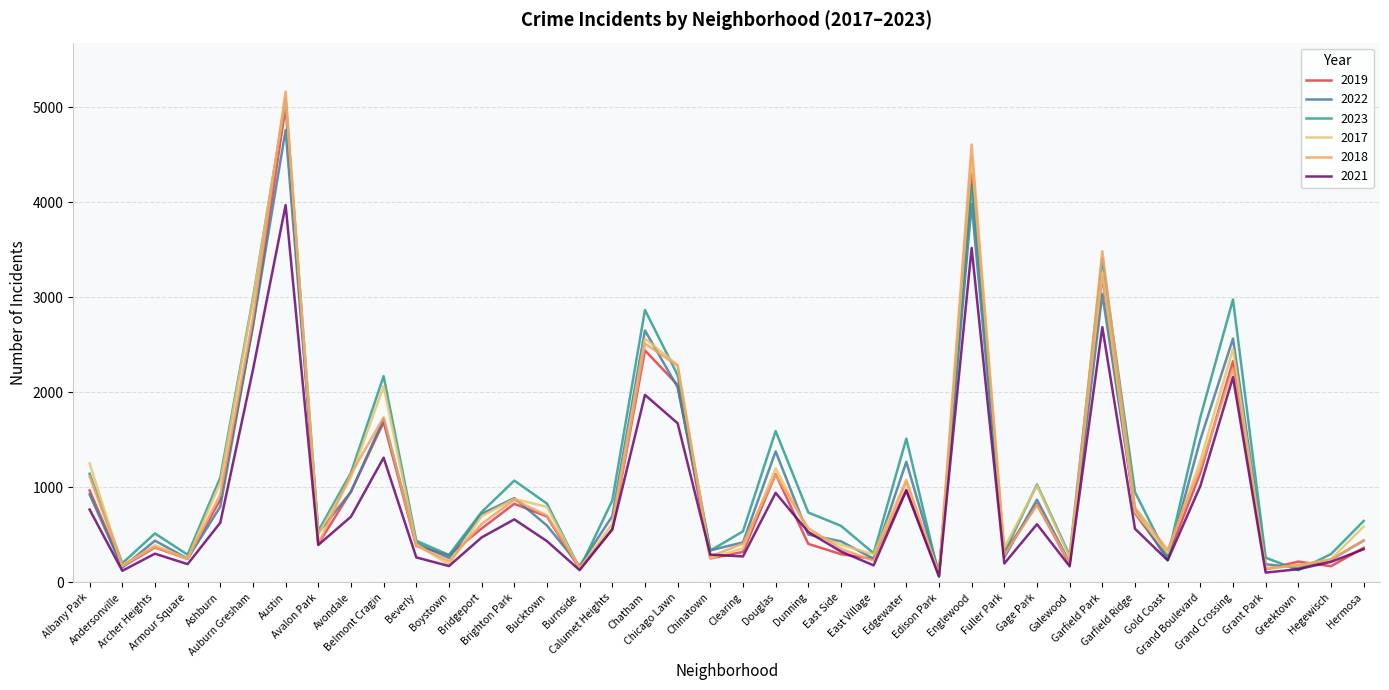

What is the greatest value displayed?

5163